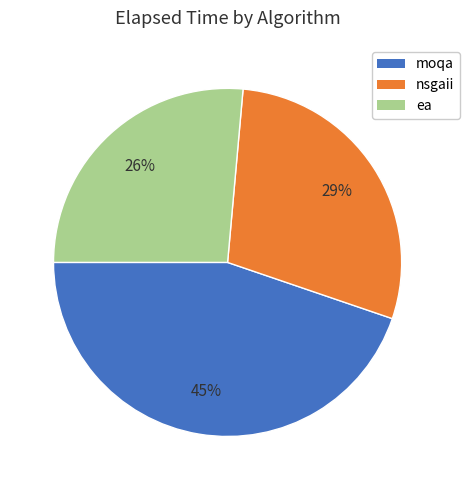

Is it true that moqa is 45% of the pie?

True